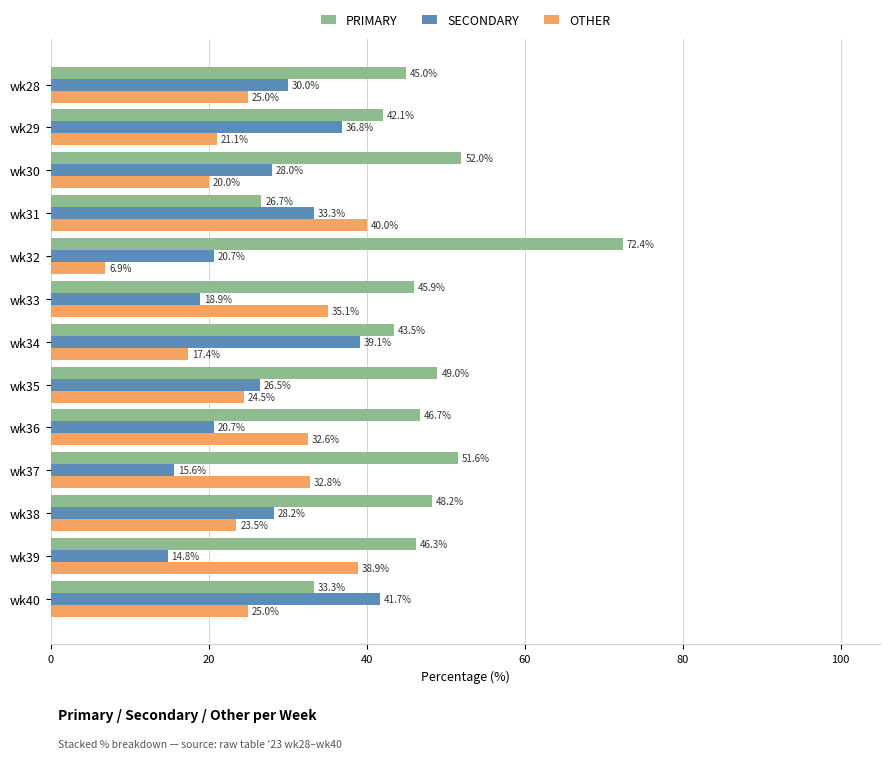

What is the difference between the maximum and minimum values in the PRIMARY series?

45.7